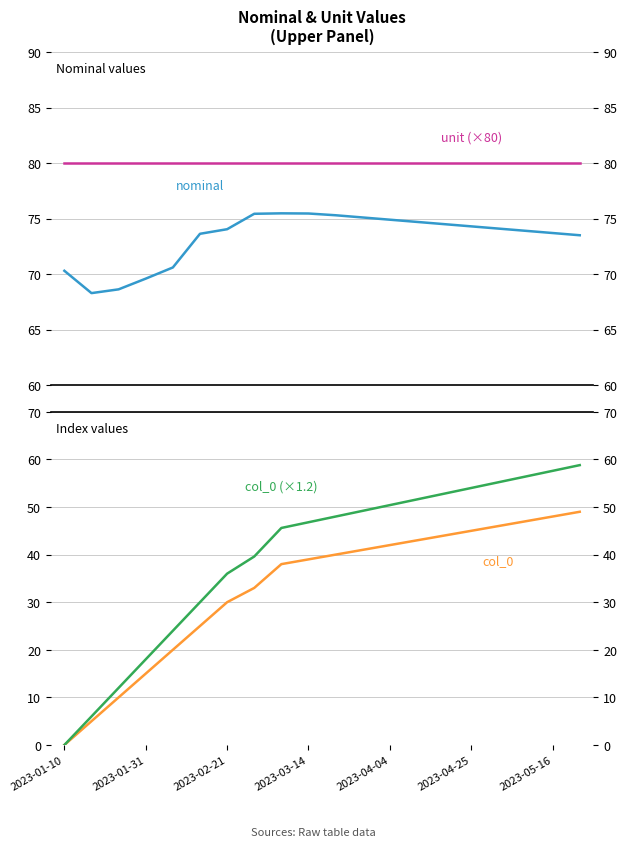

Does the chart have visible grid lines?

Yes